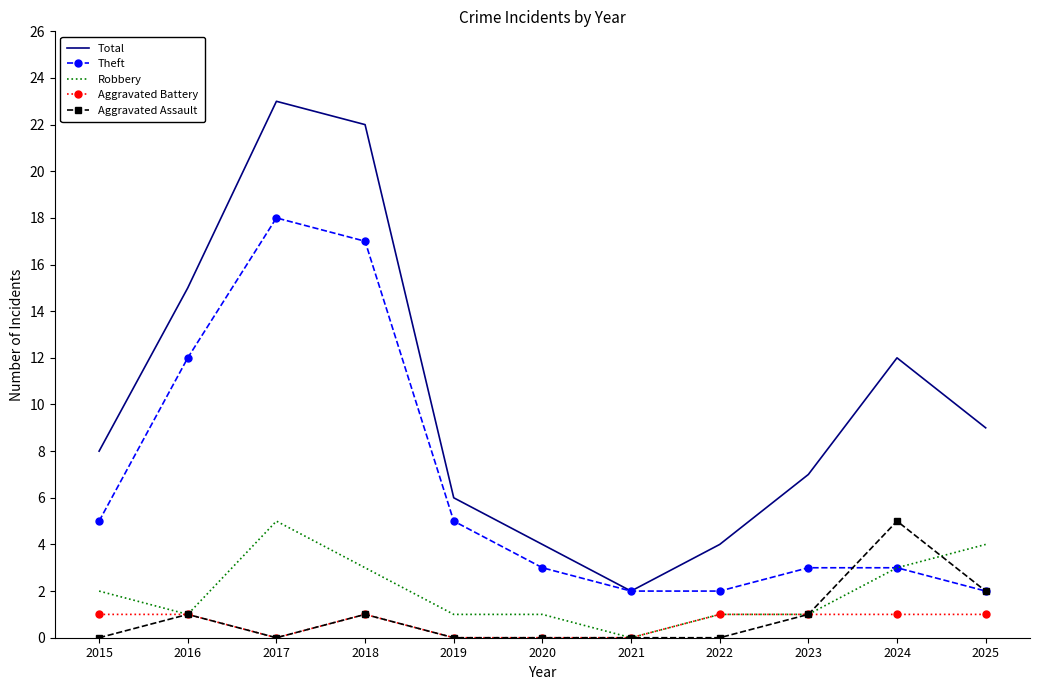

Reading left to right, what are all the values shown in this chart?

Total: 2015=8	2016=15	2017=23	2018=22	2019=6	2020=4	2021=2	2022=4	2023=7	2024=12	2025=9
Theft: 2015=5	2016=12	2017=18	2018=17	2019=5	2020=3	2021=2	2022=2	2023=3	2024=3	2025=2
Robbery: 2015=2	2016=1	2017=5	2018=3	2019=1	2020=1	2021=0	2022=1	2023=1	2024=3	2025=4
Aggravated Battery: 2015=1	2016=1	2017=0	2018=1	2019=0	2020=0	2021=0	2022=1	2023=1	2024=1	2025=1
Aggravated Assault: 2015=0	2016=1	2017=0	2018=1	2019=0	2020=0	2021=0	2022=0	2023=1	2024=5	2025=2